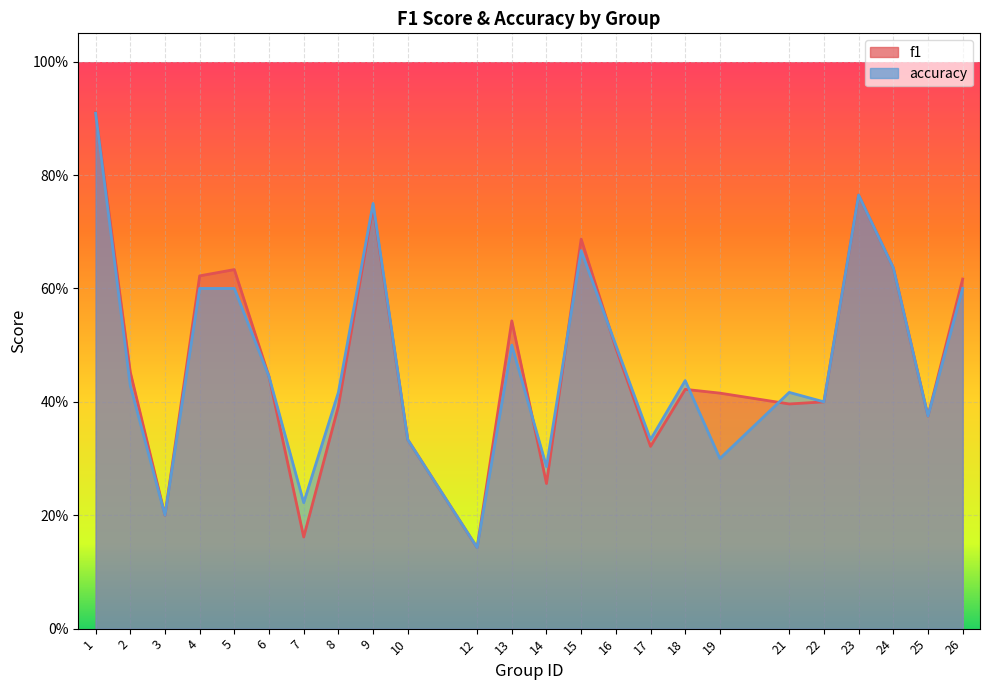

At which label is f1 closest to 0?

12